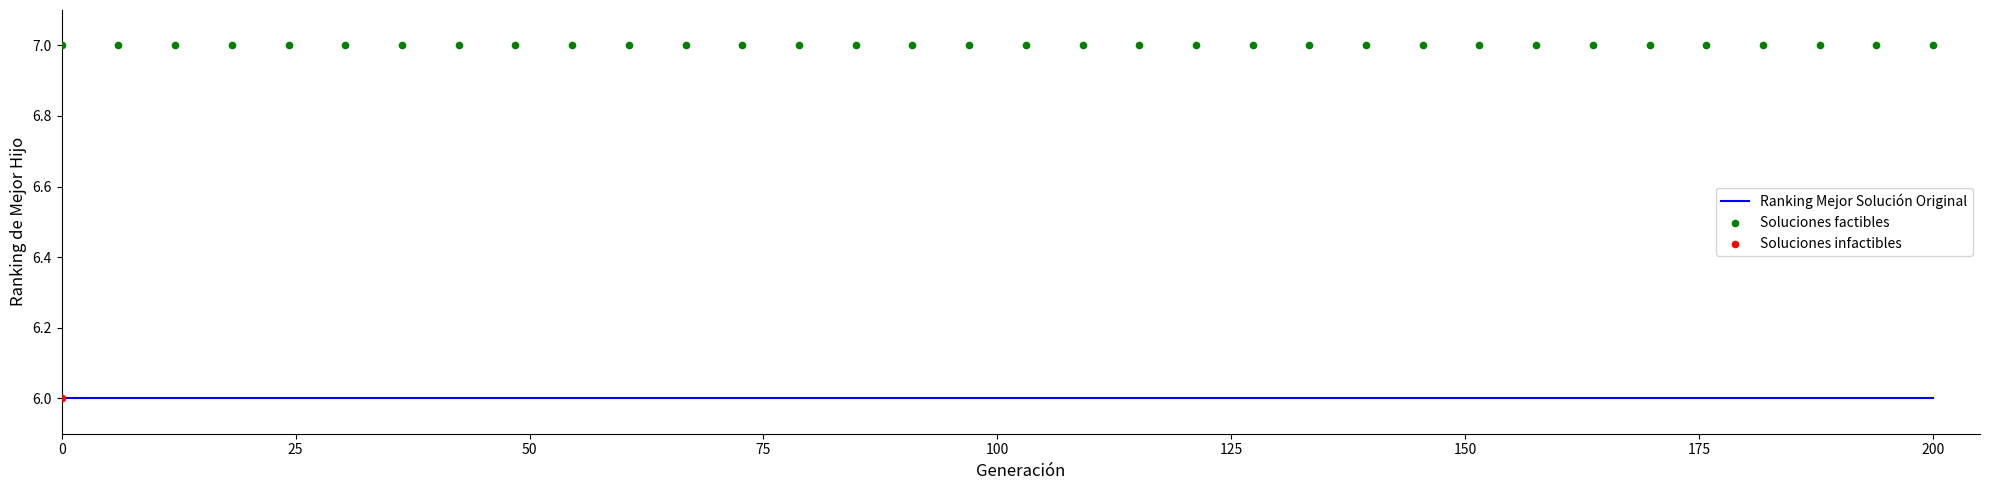

Which series has the widest spread of Y values?

Ranking Mejor Solución Original